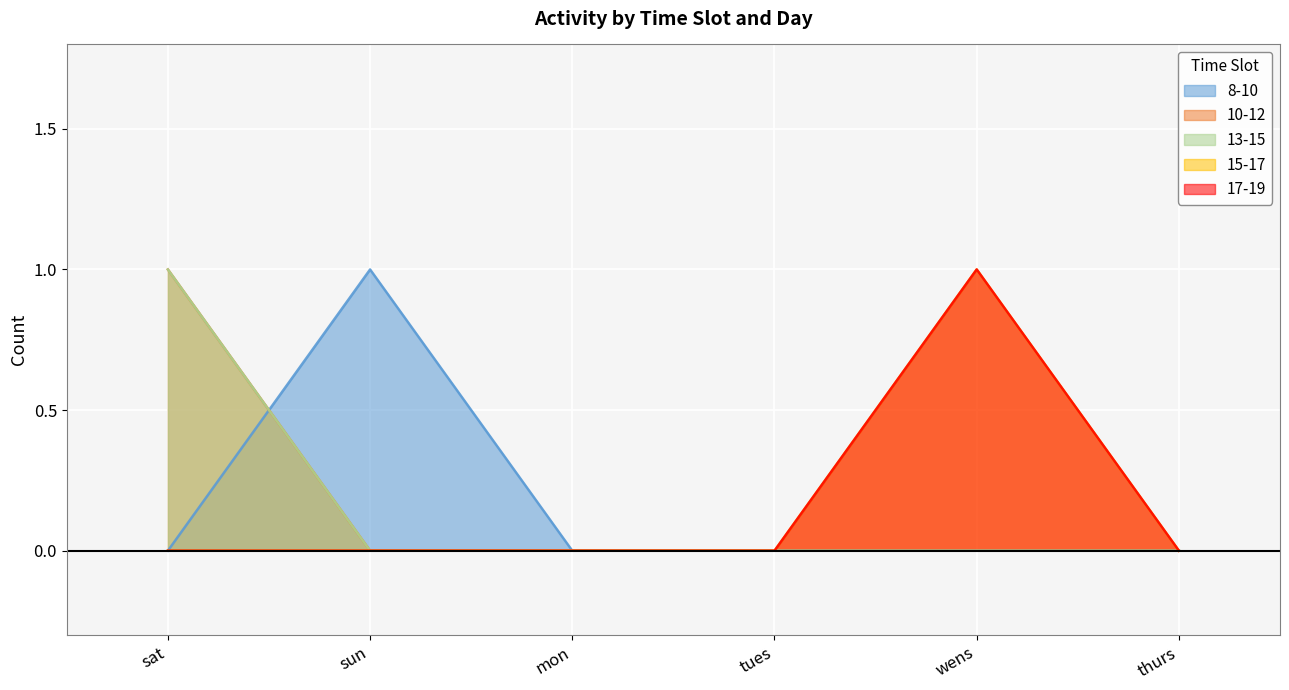

List the series in order of their peak value, lowest first.

8-10, 10-12, 13-15, 15-17, 17-19